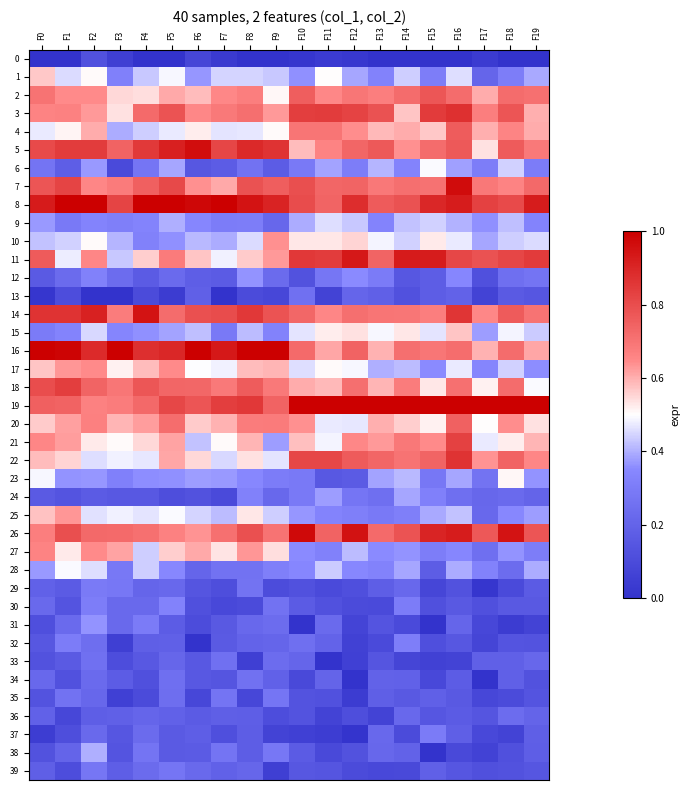

Which series has the largest total across all categories?

8